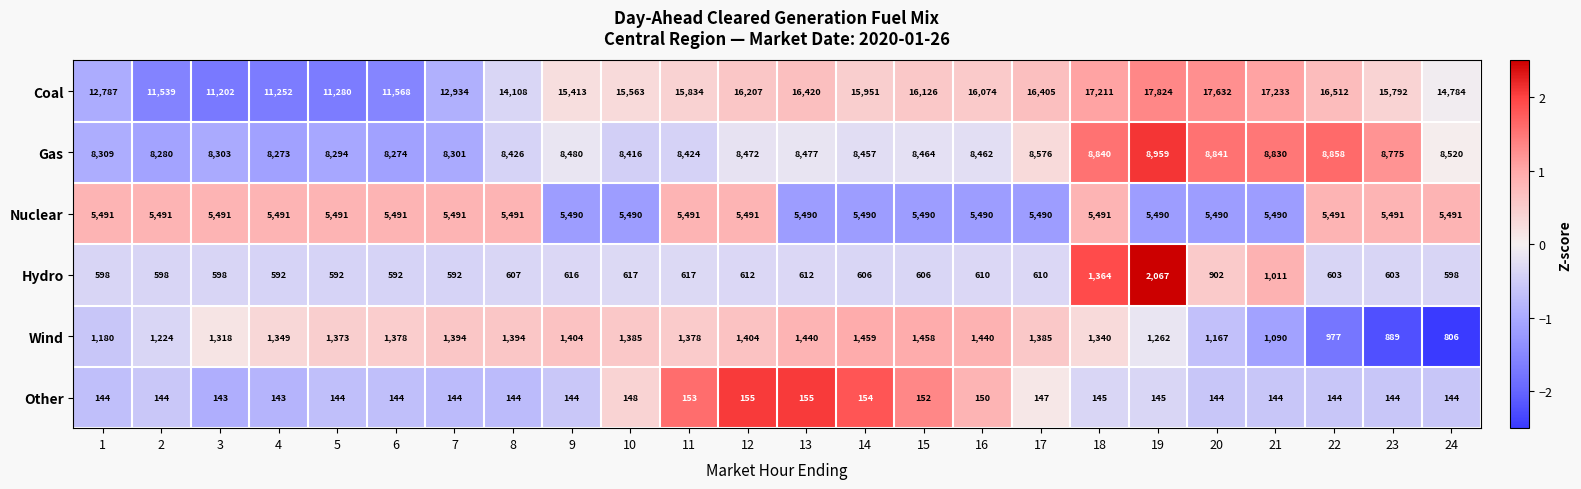

Read the Coal value at 17.

16405